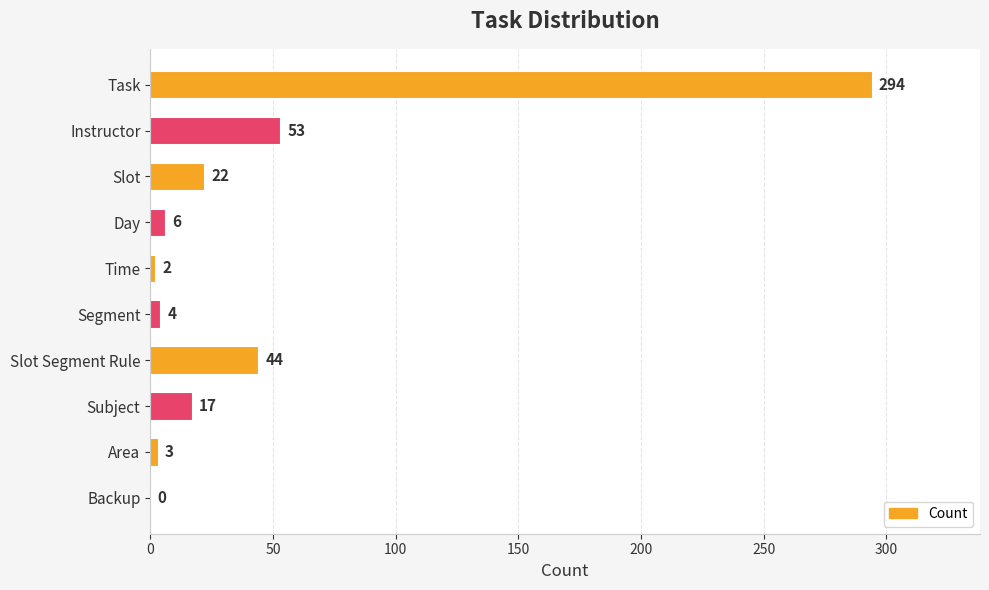

Reading top to bottom, transcribe all the data shown in this chart.

Task=294	Instructor=53	Slot=22	Day=6	Time=2	Segment=4	Slot Segment Rule=44	Subject=17	Area=3	Backup=0